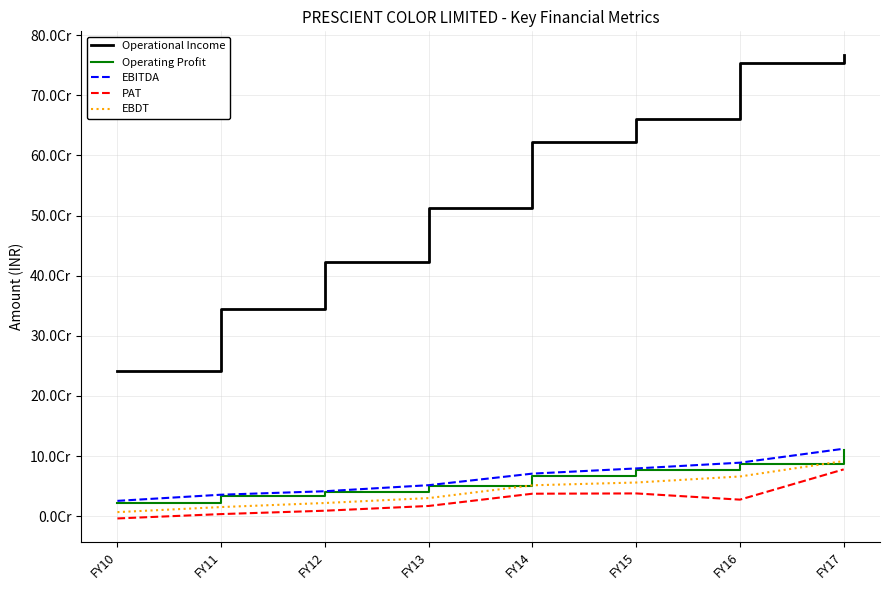

What is the value of the Operating Profit point at the 8th from the left?

110416640